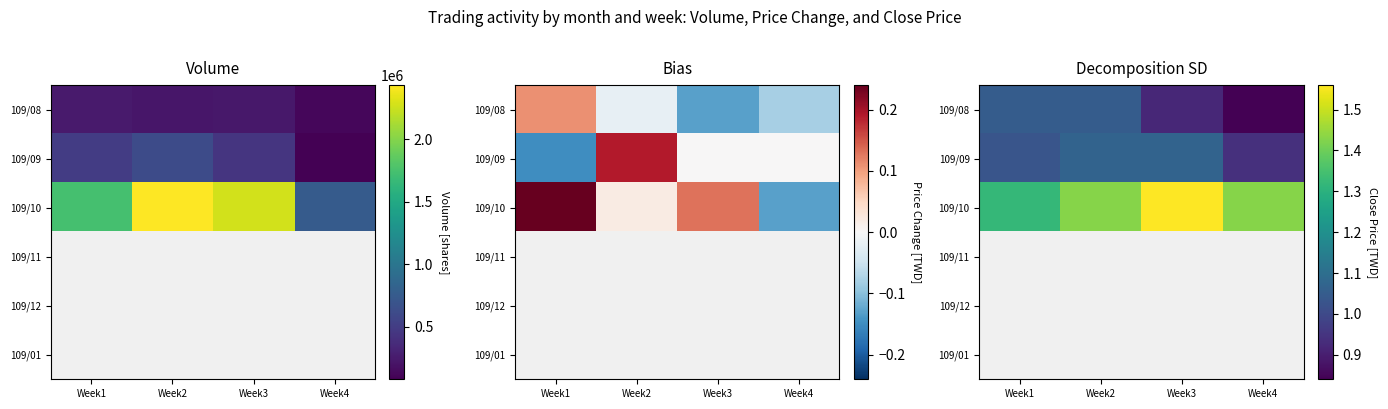

The 109/10 series shows 0.5 at Week3. True or false?

False